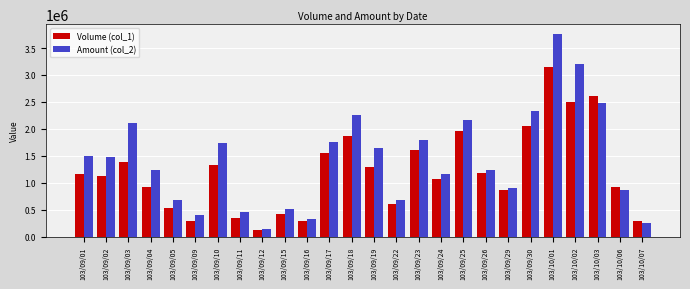

What is the label of the 8th bar from the right?

103/09/26